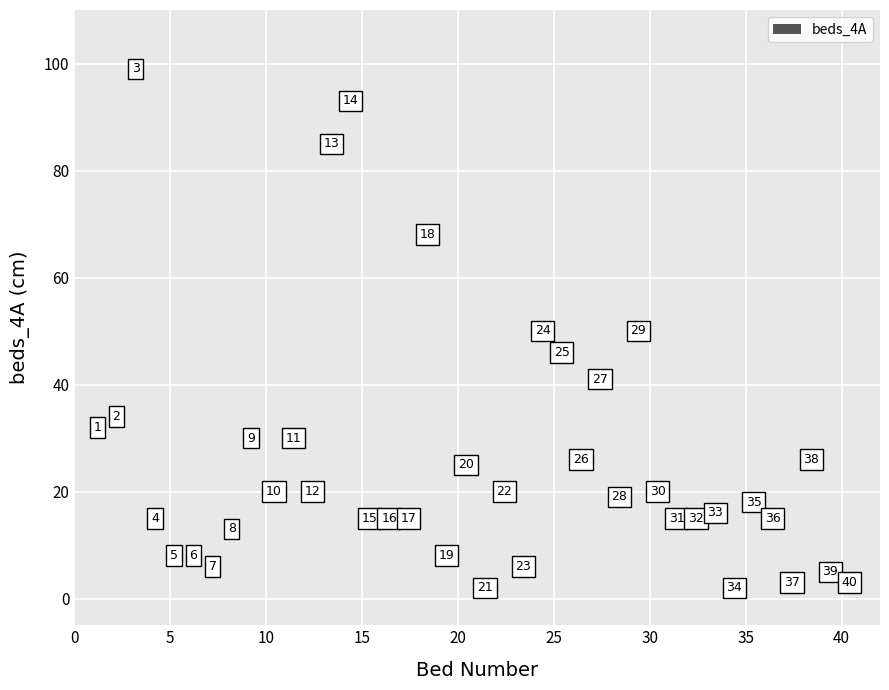

What is the range of Y values (max minus min)?

97